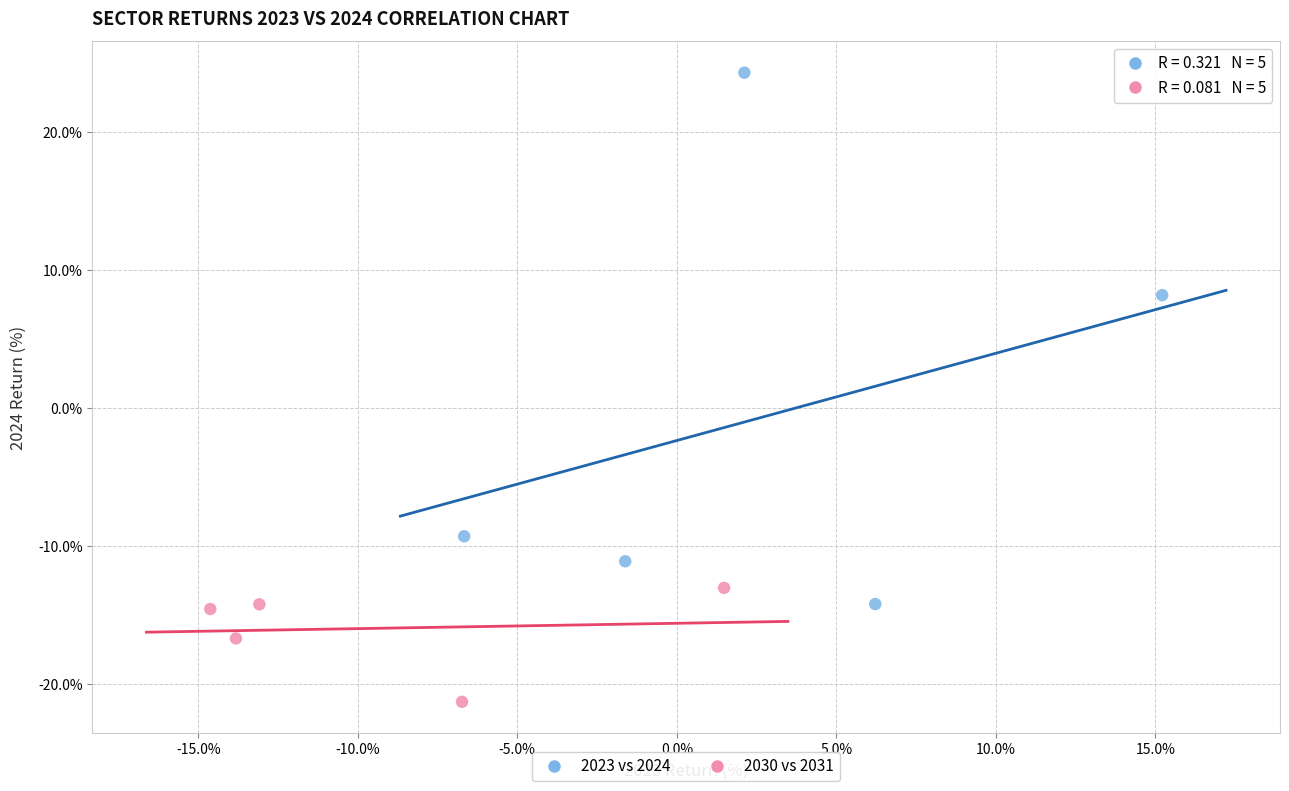

Which series contains the highest Y value?

2023 vs 2024